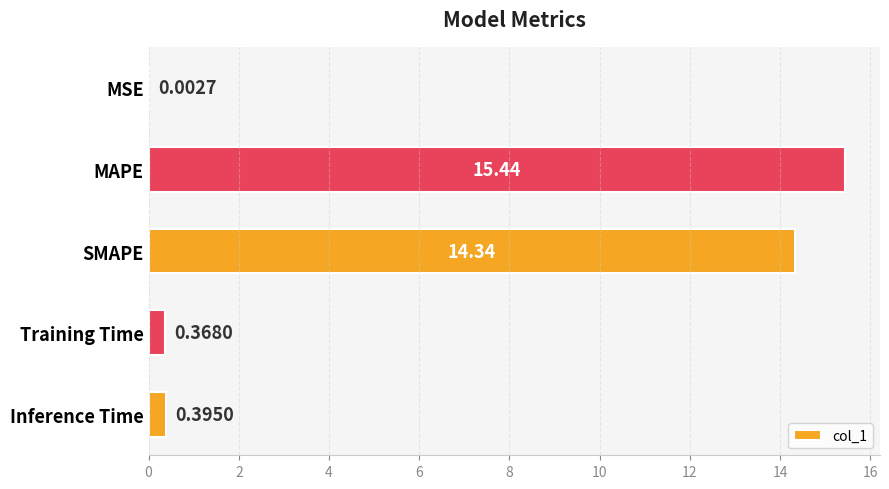

What is the sum of all values?

30.5